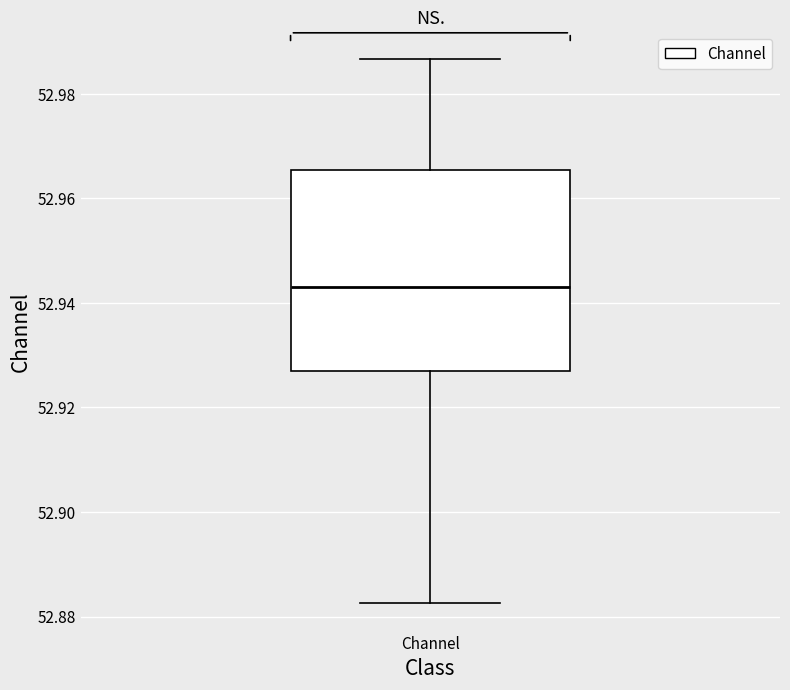

Read this box plot against the y-axis: the position of the median line, the range covered by the box, and the ends of both whiskers. The values are not printed on the chart, so give them approximately, as read against the axis.

median 52.944, box 52.926 to 52.966, whiskers 52.882 to 52.986